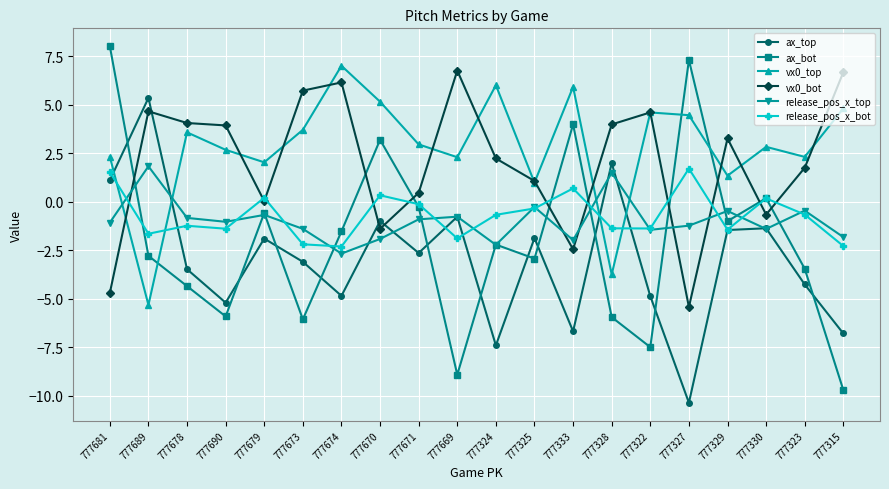

At which label is vx0_bot closest to 0?

777679